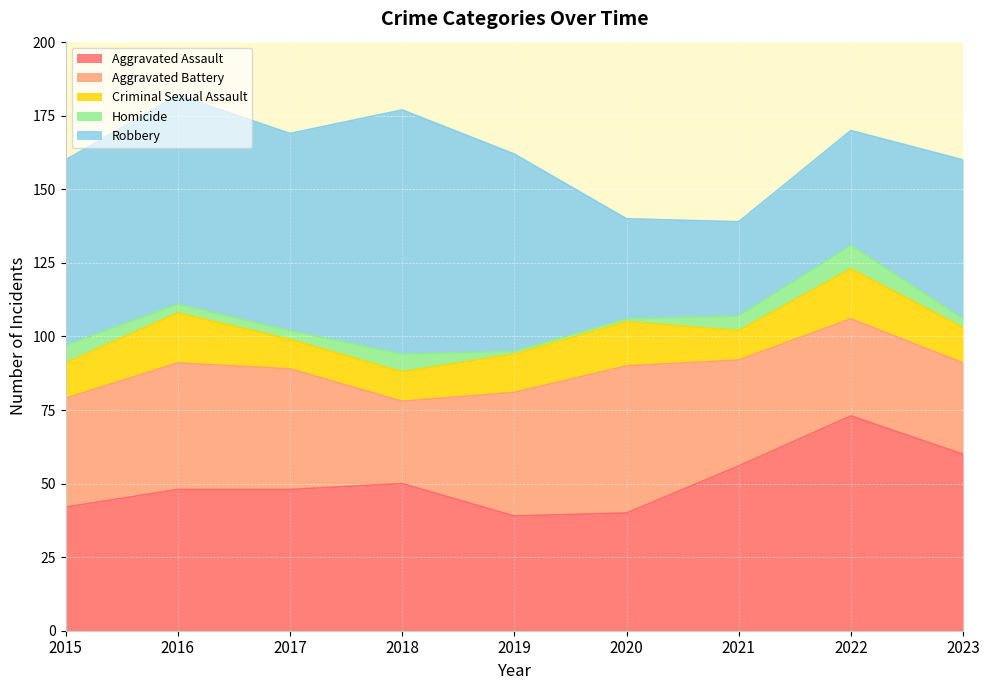

What is the total value across all series at 2015?

160